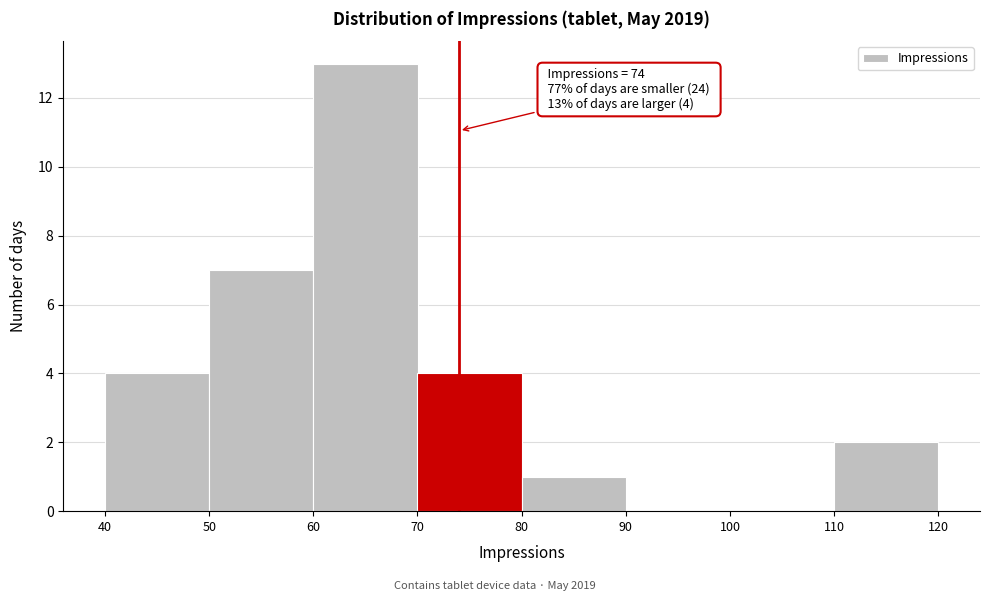

Which range on the x-axis has the tallest bar?

60 to 70